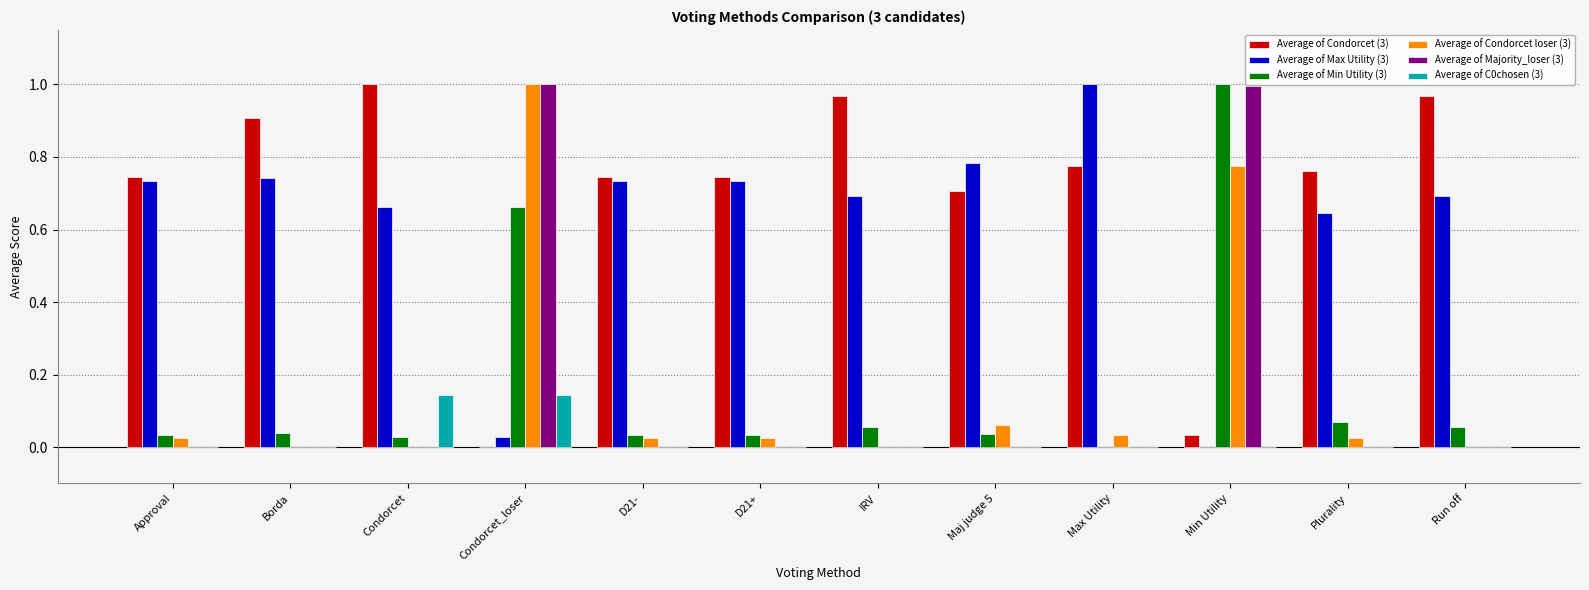

Which series has the largest total across all categories?

Average of Condorcet (3)